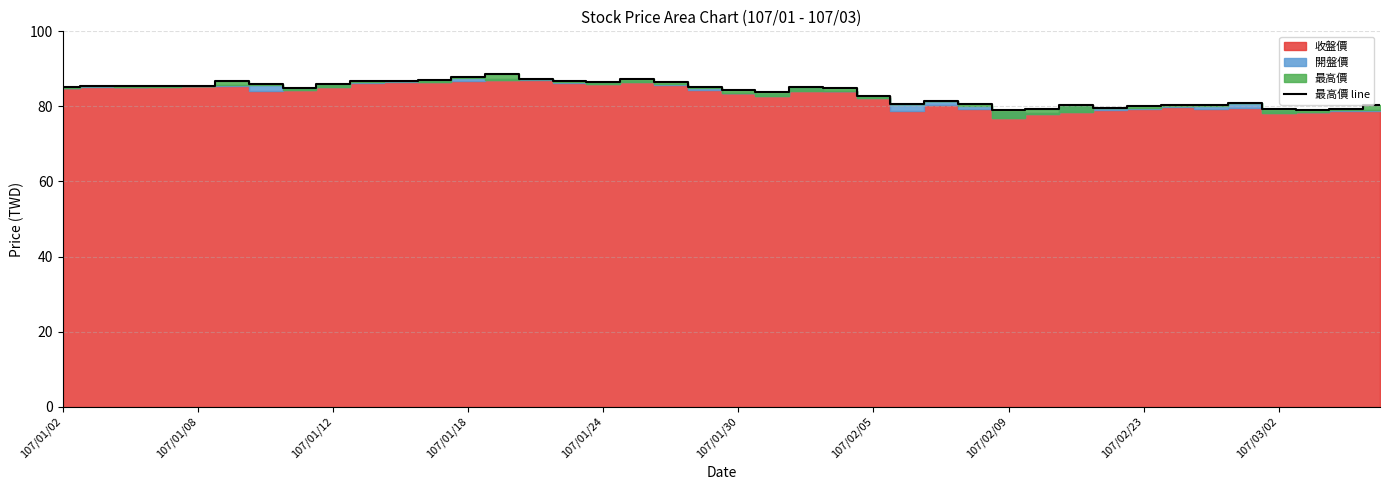

What is the sum of the values at 36 and 34?

159.5